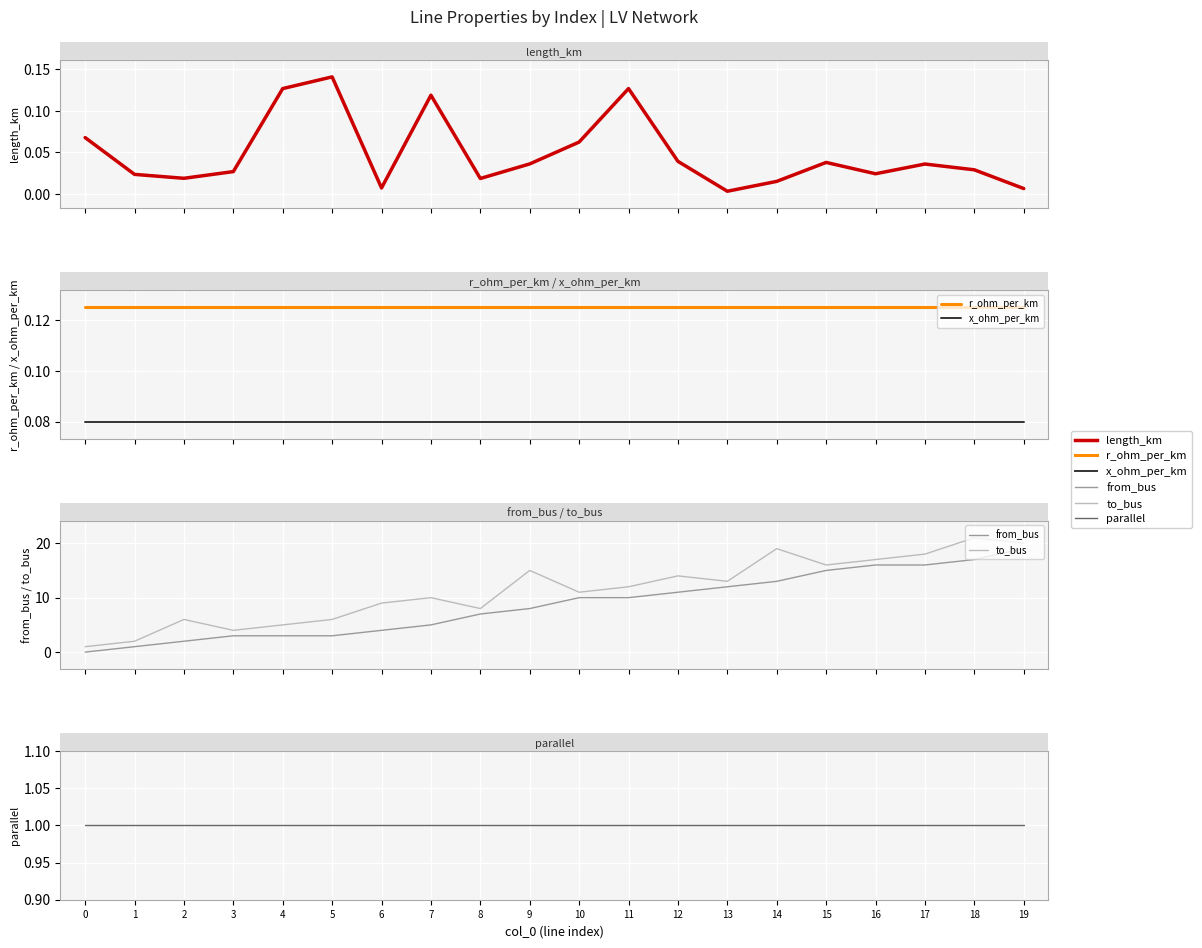

At which category is the sum across all series the highest?

19